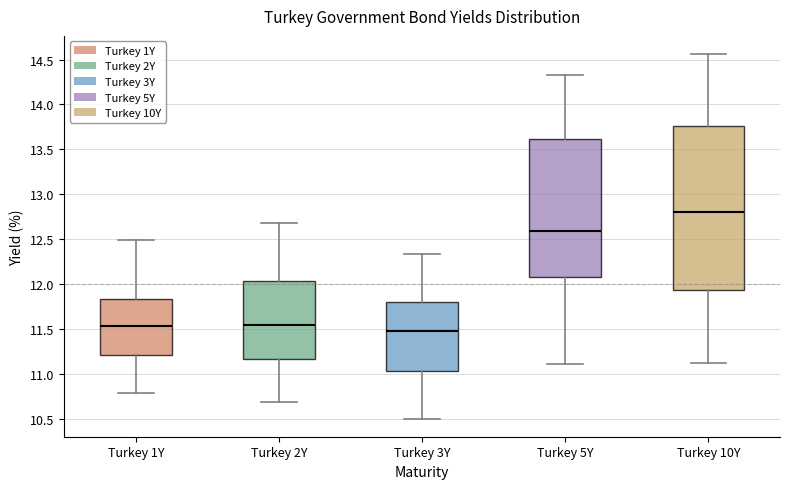

Reading left to right, transcribe this box plot: for each box, give where its median line is, the range the box spans, and where its two whiskers end, as read against the y-axis. The values are not printed on the chart, so give them approximately, as read against the axis.

Turkey 1Y: median 11.55, box 11.20 to 11.85, whiskers 10.80 to 12.50
Turkey 2Y: median 11.55, box 11.20 to 12.05, whiskers 10.70 to 12.70
Turkey 3Y: median 11.50, box 11.05 to 11.80, whiskers 10.50 to 12.35
Turkey 5Y: median 12.60, box 12.10 to 13.60, whiskers 11.10 to 14.35
Turkey 10Y: median 12.80, box 11.95 to 13.75, whiskers 11.15 to 14.55